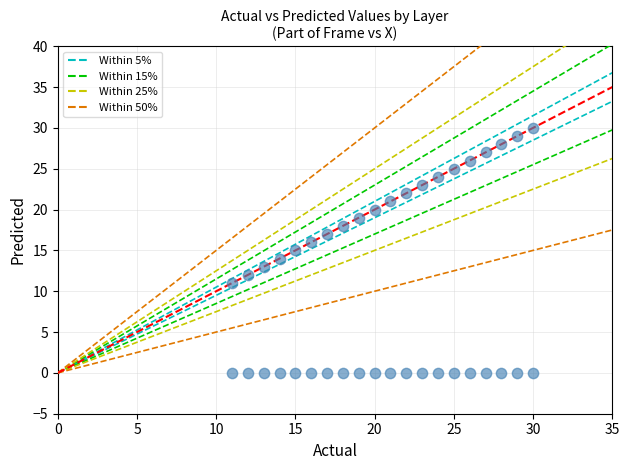

What is the range of X values (max minus min)?

19